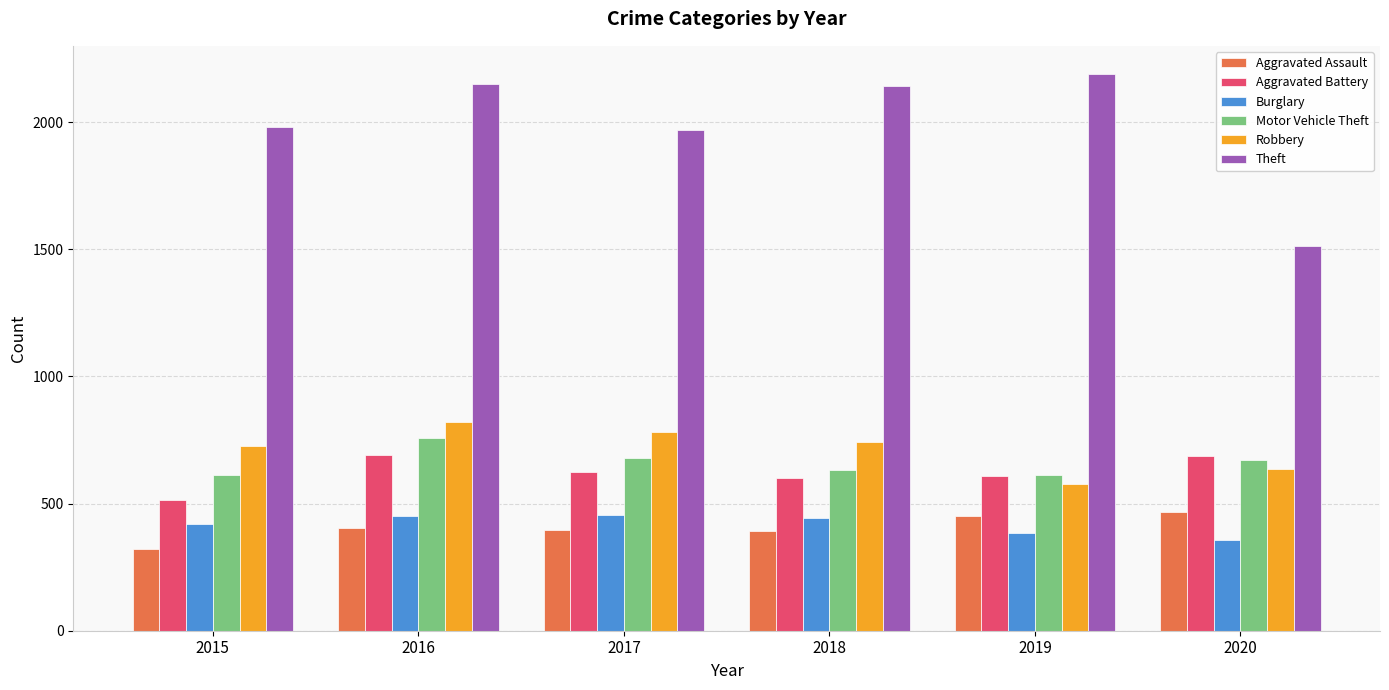

What is the average value of the Aggravated Assault series?

405